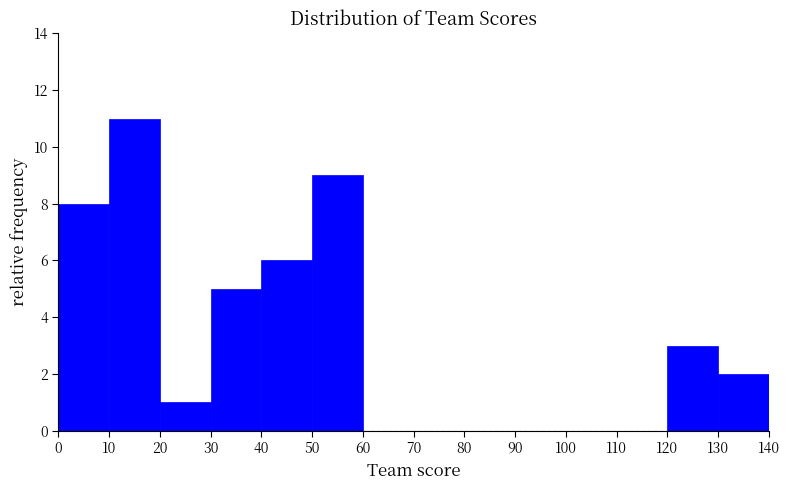

Over which range of the x-axis is the bar tallest?

10 to 20